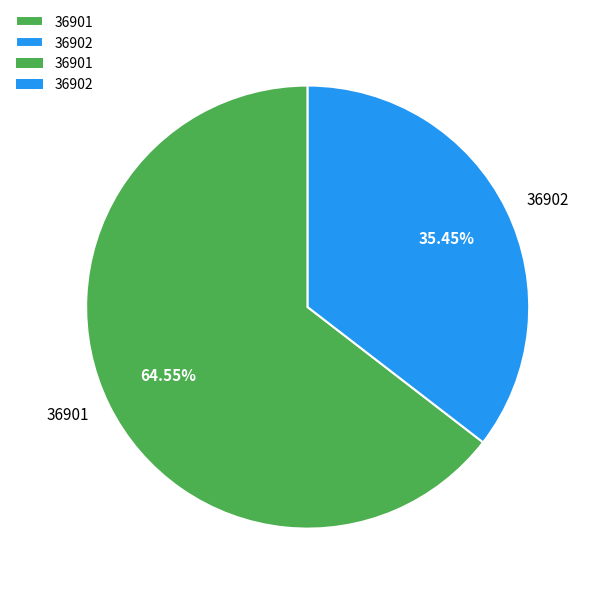

Rank the categories by value from highest to lowest.

36901, 36902